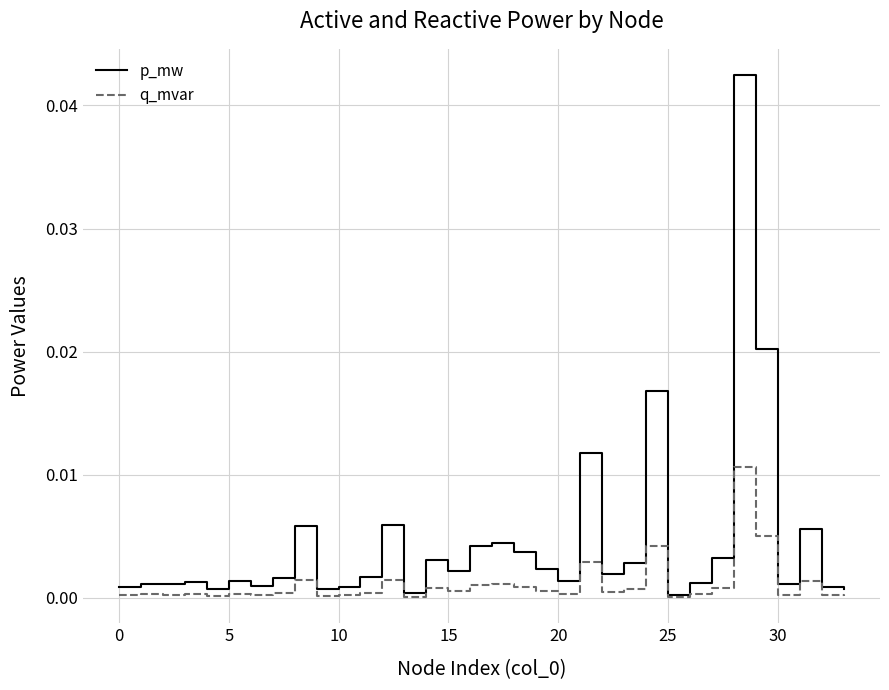

Which series has the largest total across all categories?

p_mw